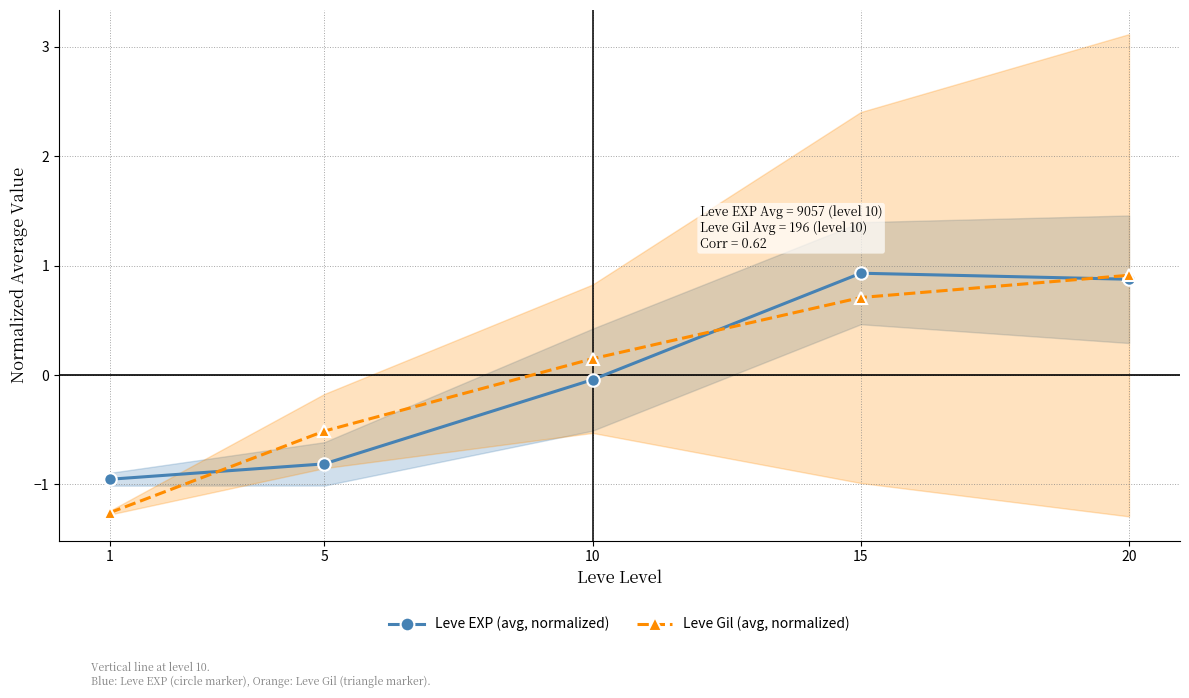

True or false: Leve EXP (avg, normalized) has more than 0 points higher than both neighbors.

True